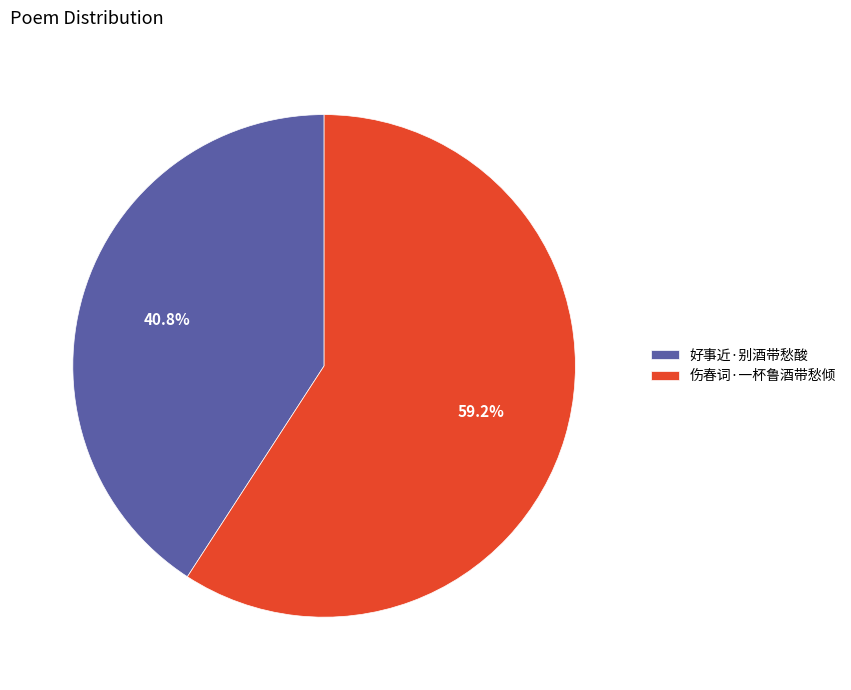

True or false: 好事近·别酒带愁酸 accounts for 41% of the total.

True